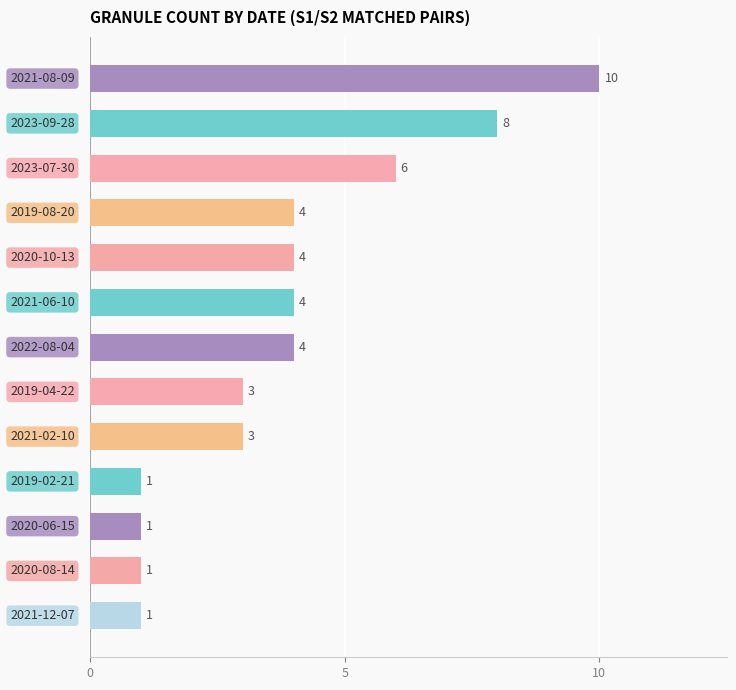

What is the maximum value shown in the chart?

10